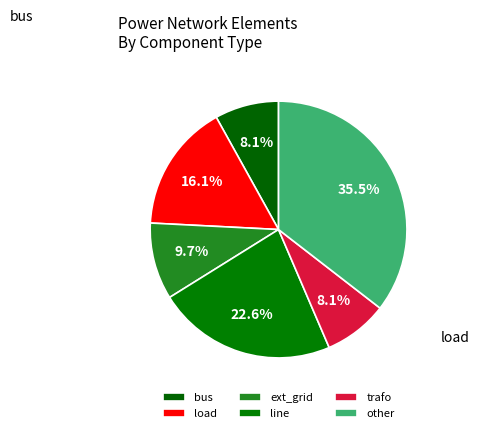

Rank the categories by value from highest to lowest.

other, line, load, ext_grid, bus, trafo